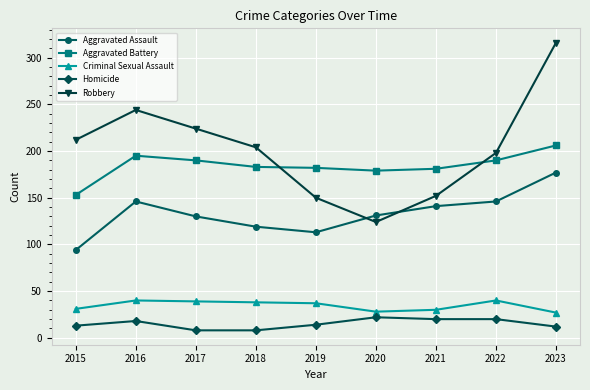

Which series changed the most between 2016 and 2022?

Robbery